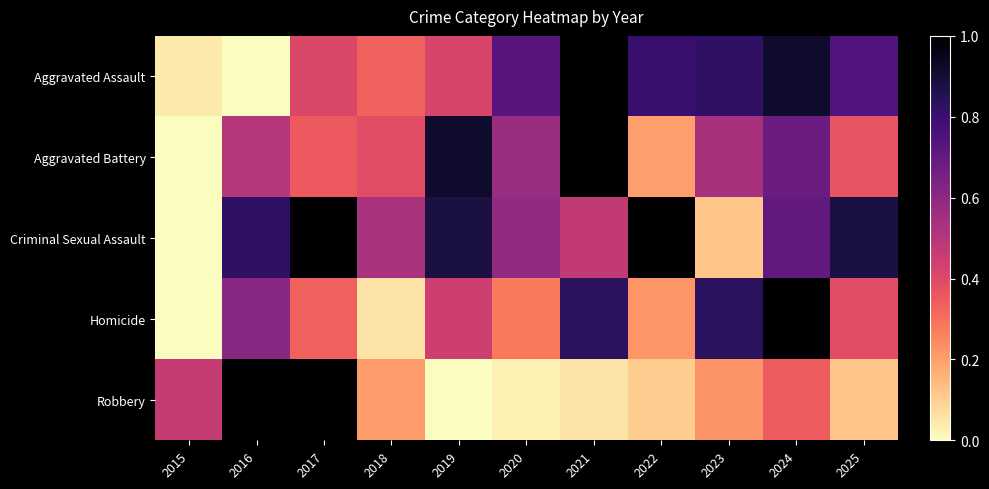

At 2022, list the series in order from largest to smallest.

Criminal Sexual Assault, Aggravated Assault, Homicide, Aggravated Battery, Robbery